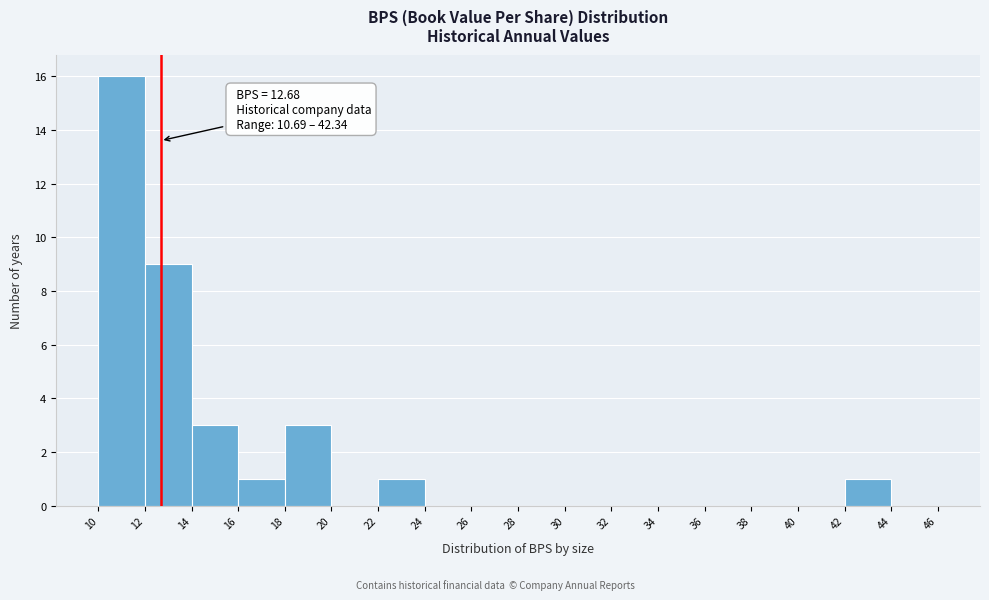

Over which range of the x-axis is the bar tallest?

10 to 12